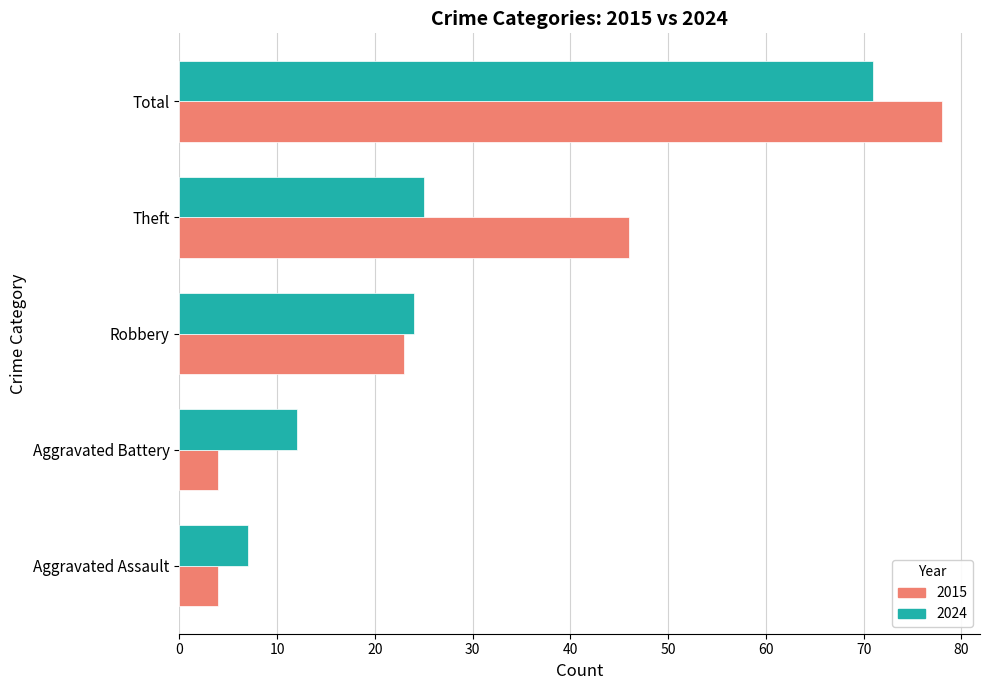

What is the approximate value of 2024 at Aggravated Assault, to the nearest 10?

10